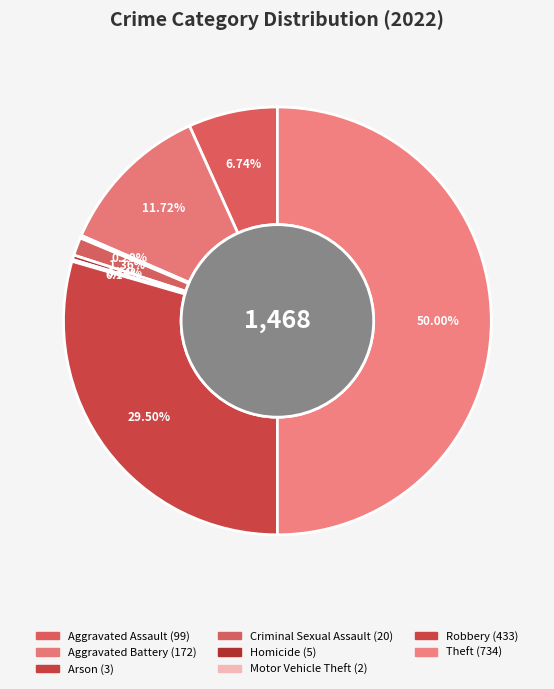

Is there a majority slice in this chart?

No